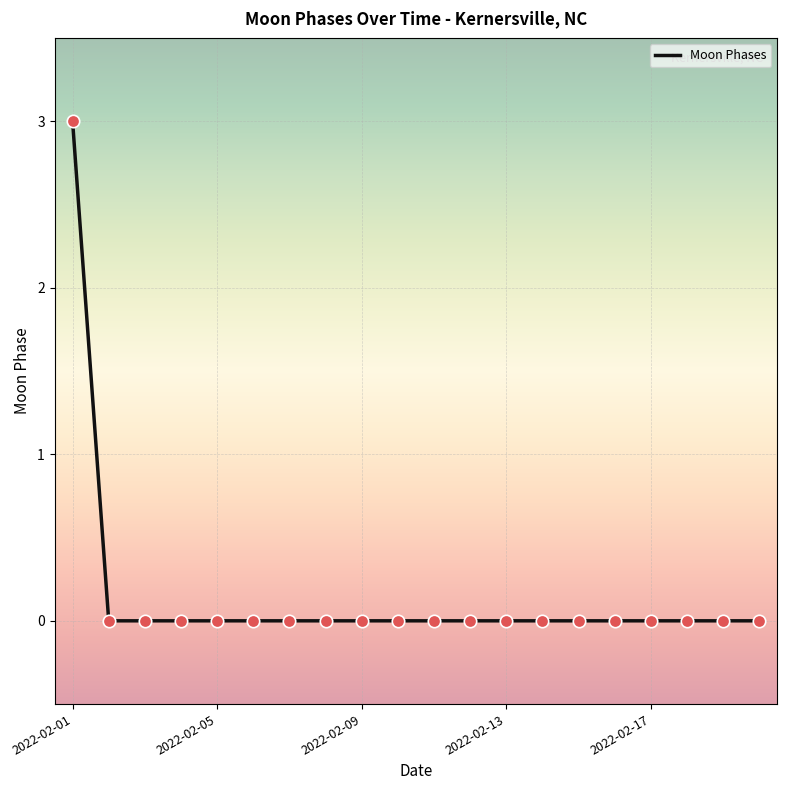

What is the difference between the maximum and minimum values?

3